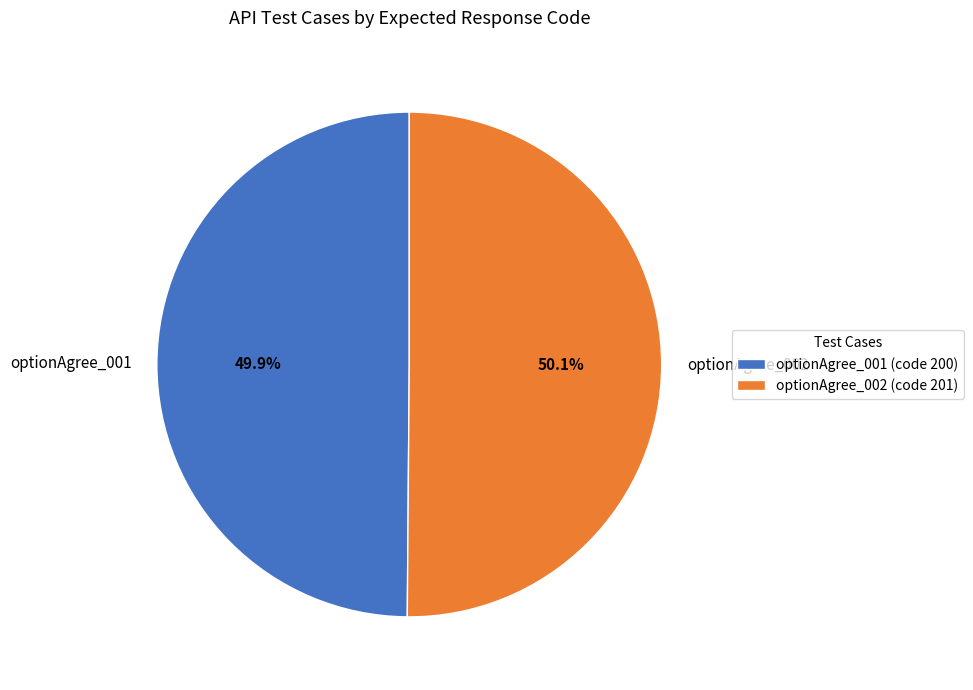

Does any single category account for the majority?

Yes